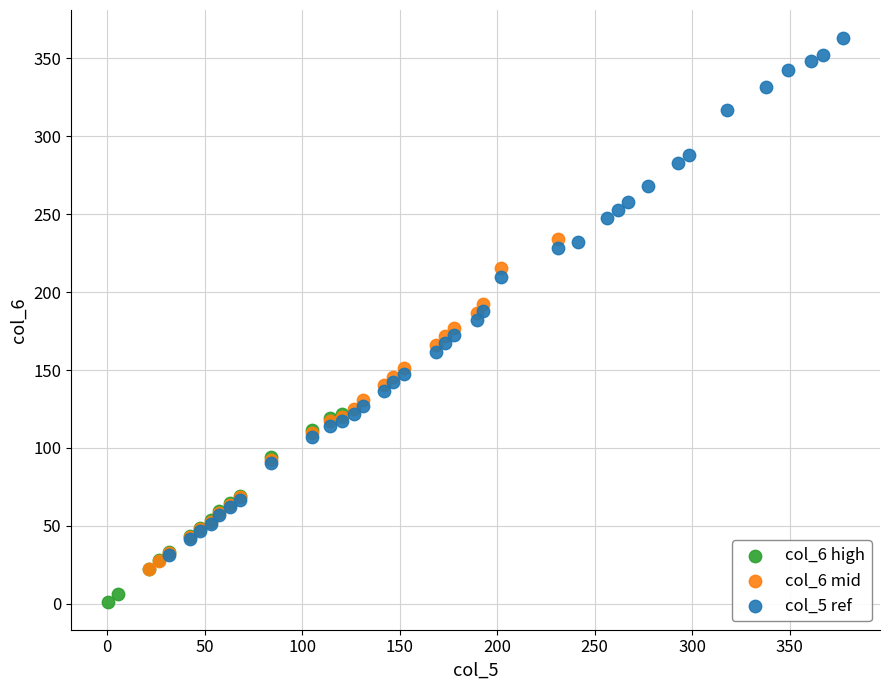

What are all the series names shown in the legend?

col_6 high, col_6 mid, col_5 ref